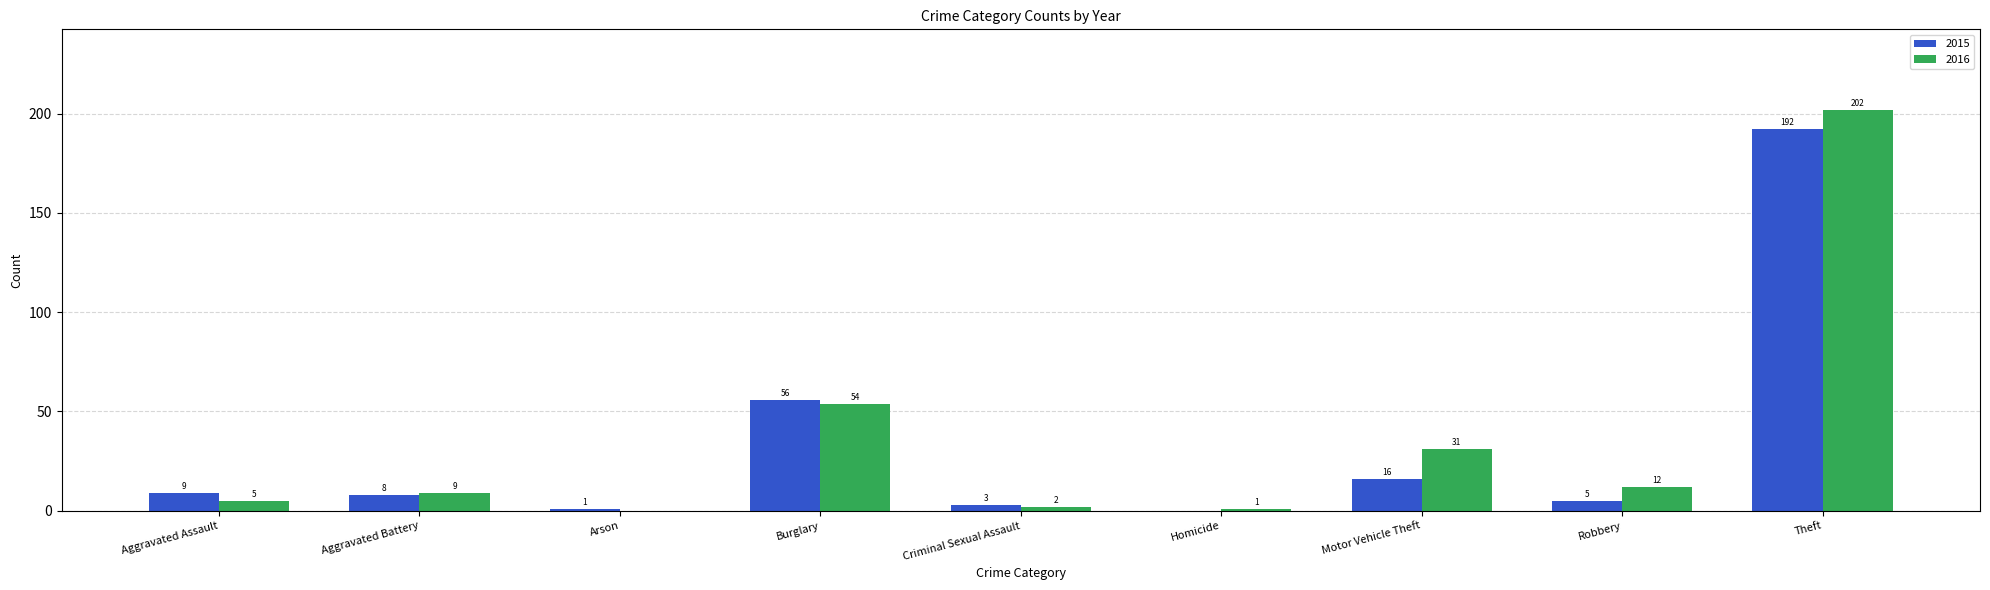

Is it true that 2015 equals 35 at Burglary?

False